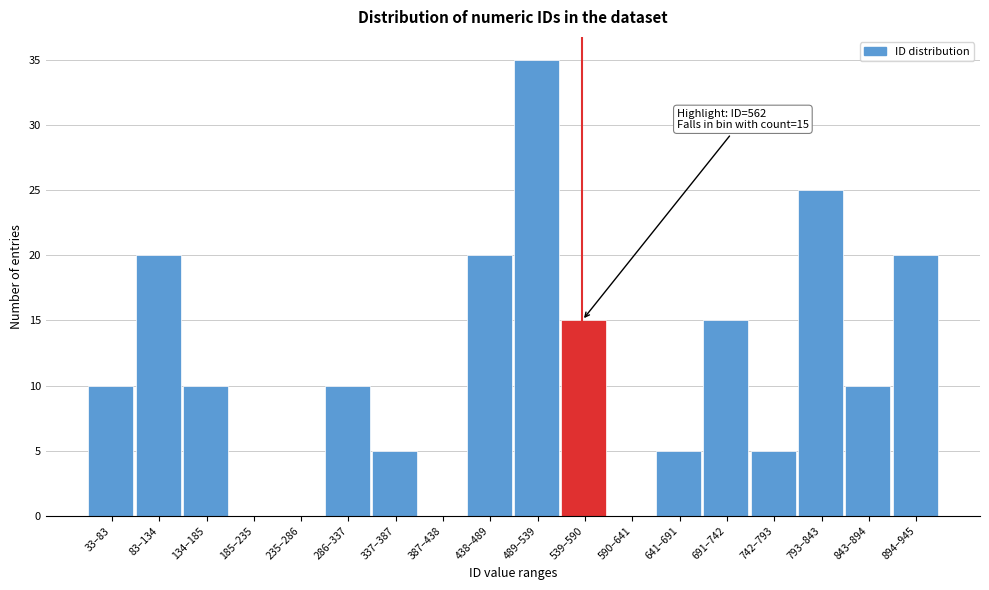

Reading left to right, extract all data points from this chart.

33–83=10	83–134=20	134–185=10	185–235=0	235–286=0	286–337=10	337–387=5	387–438=0	438–489=20	489–539=35	539–590=15	590–641=0	641–691=5	691–742=15	742–793=5	793–843=25	843–894=10	894–945=20